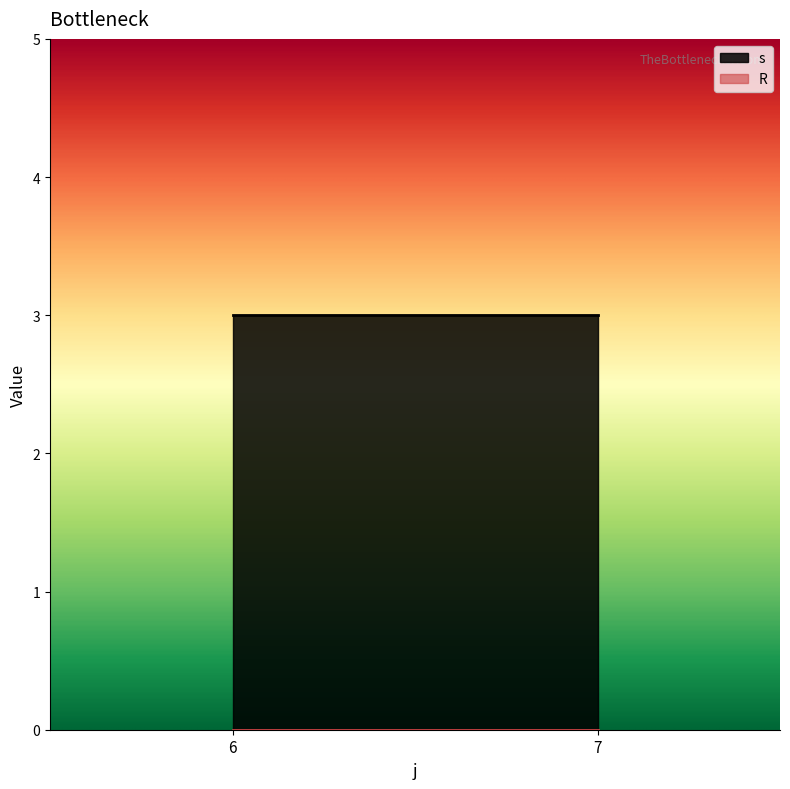

True or false: R has more than 1 points higher than both neighbors.

False